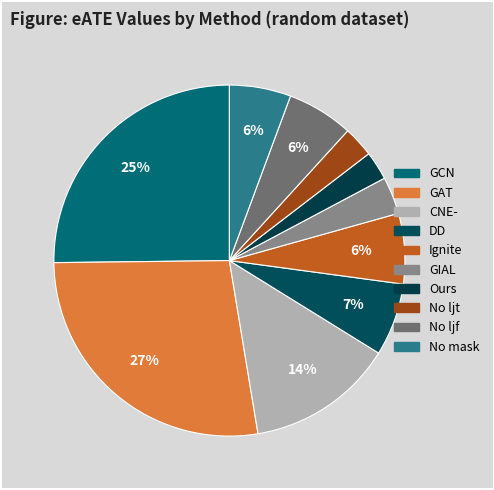

Is the sum of Ours and GIAL greater than half?

No